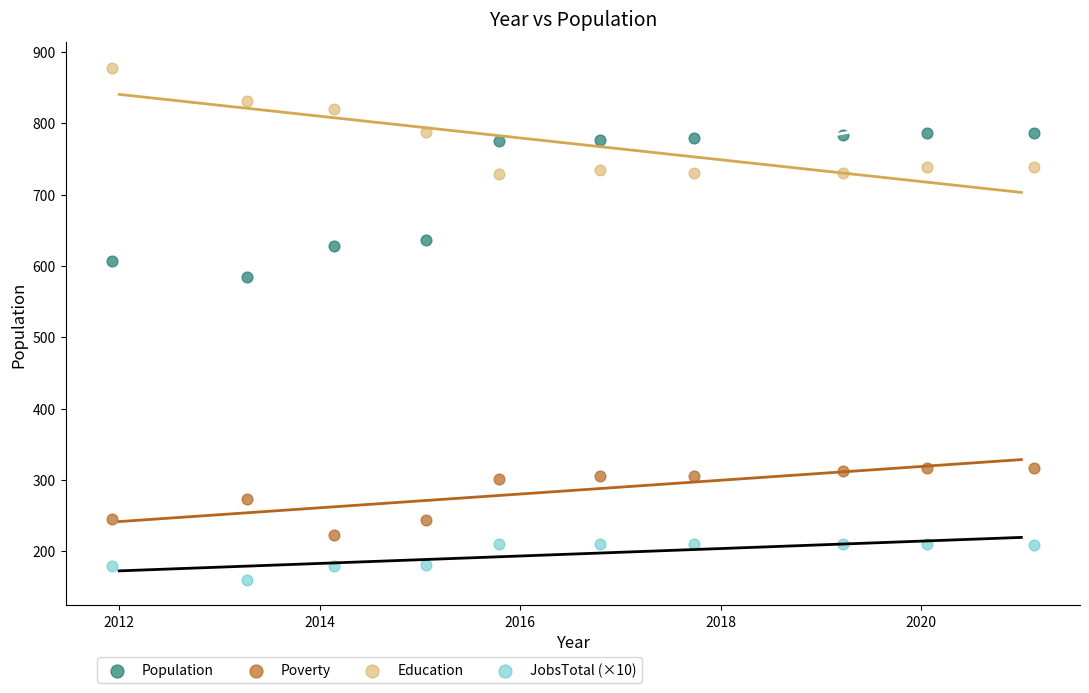

Across all data points, what is the range of X values (max minus min)?

9.2